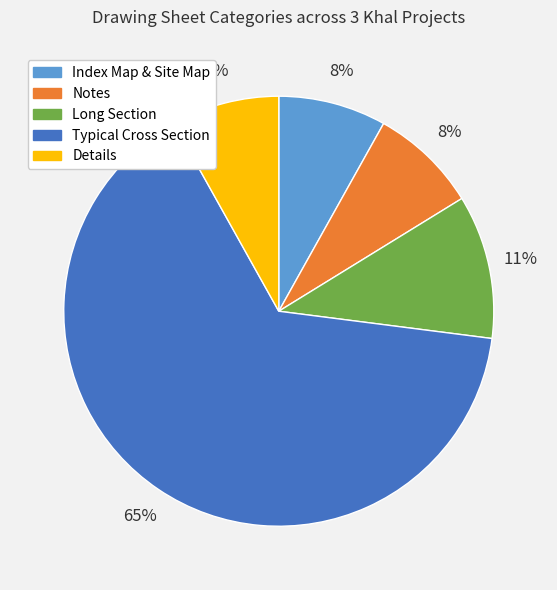

True or false: Index Map & Site Map accounts for 8% of the total.

True